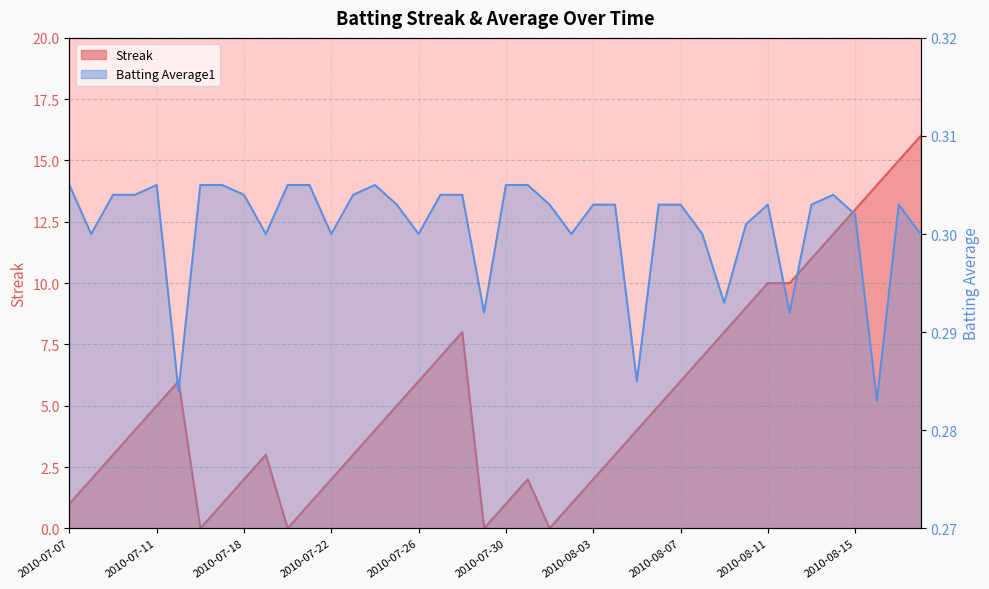

What is the difference between the second highest and second lowest values in the Streak series?

15.0